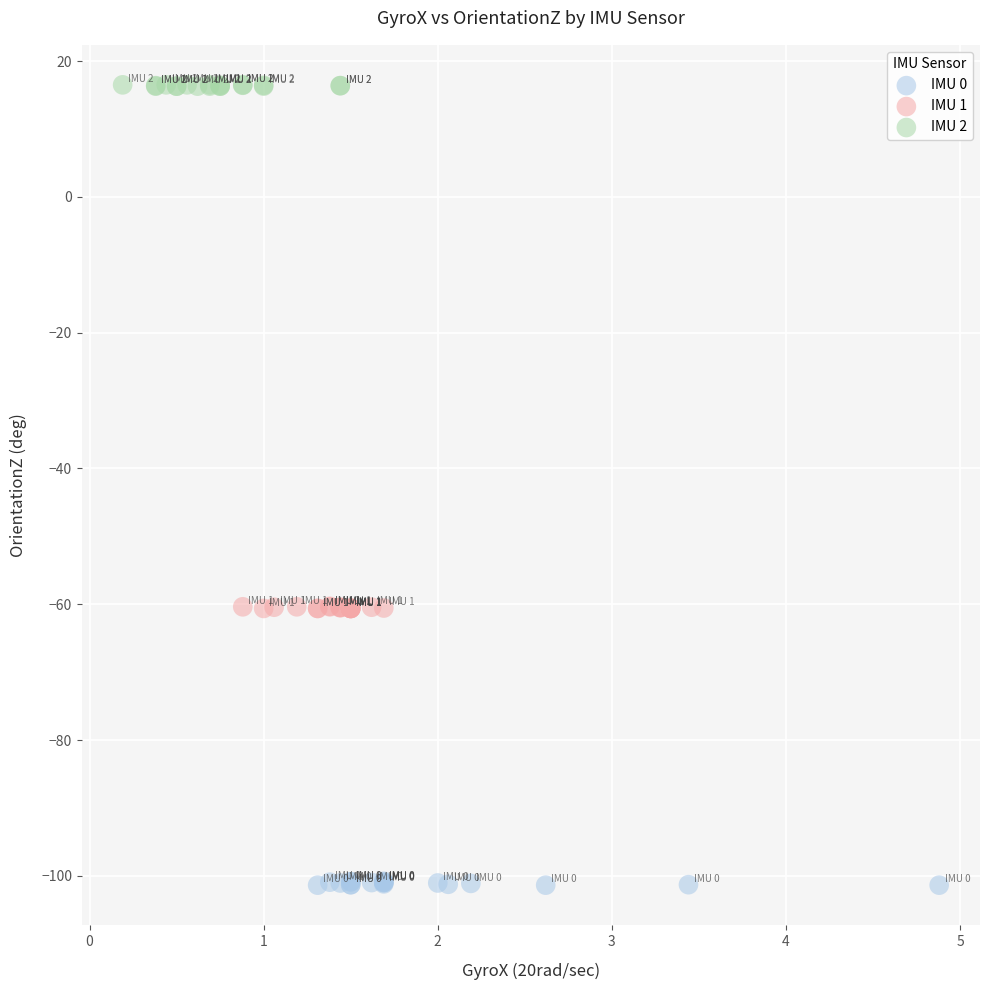

Which series has the largest Y range (max minus min)?

IMU 0